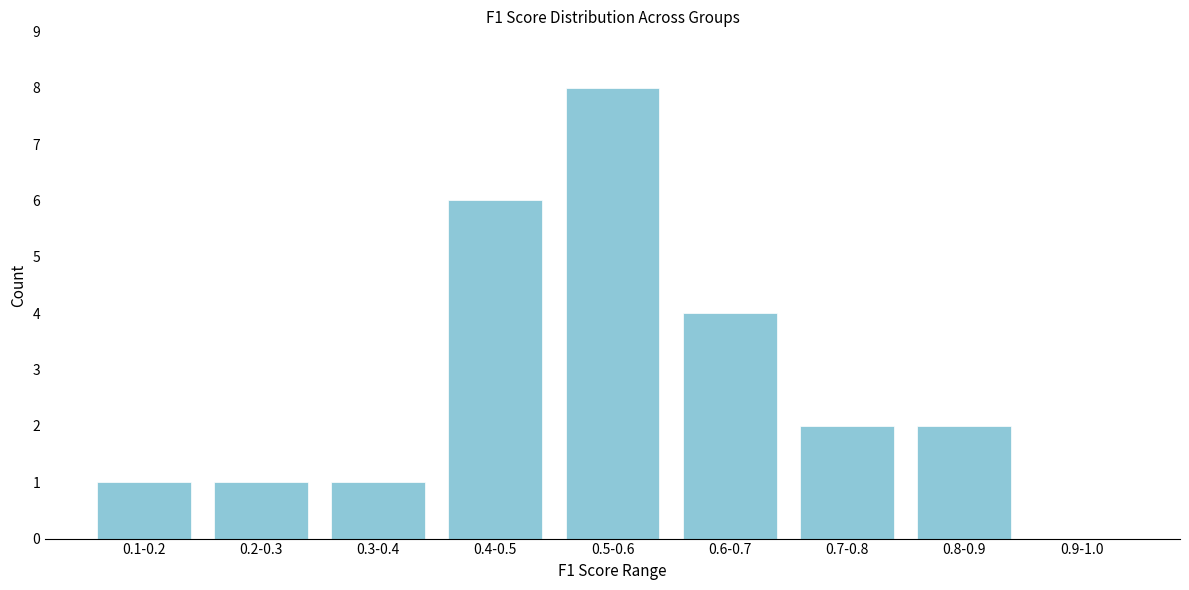

Reading left to right, what are all the values shown in this chart?

0.1-0.2=1	0.2-0.3=1	0.3-0.4=1	0.4-0.5=6	0.5-0.6=8	0.6-0.7=4	0.7-0.8=2	0.8-0.9=2	0.9-1.0=0